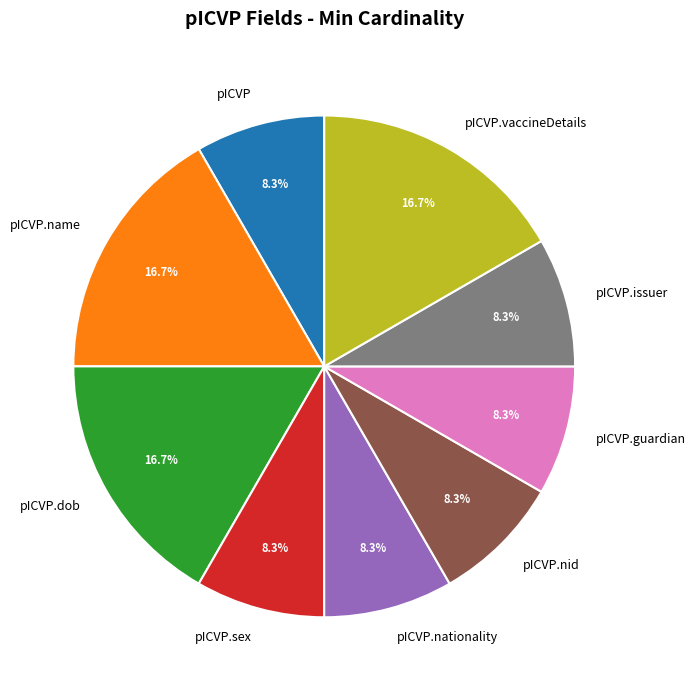

To the nearest percent, what percentage of the pie is pICVP.vaccineDetails?

17%